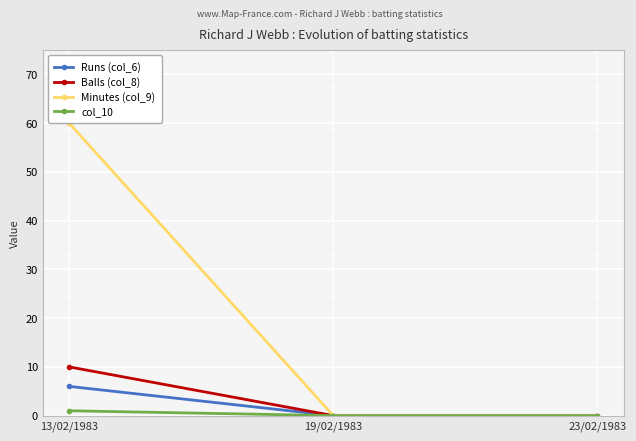

List the series in order of their peak value, lowest first.

col_10, Runs (col_6), Balls (col_8), Minutes (col_9)